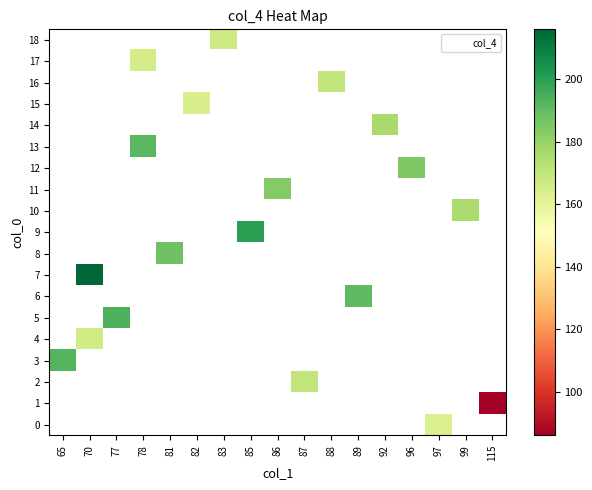

List the labels in order of row_5 value, smallest first.

65, 70, 77, 78, 81, 82, 83, 85, 86, 87, 88, 89, 92, 96, 97, 99, 115